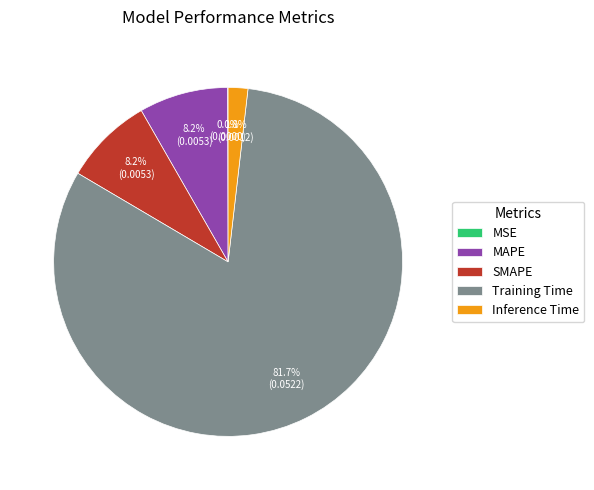

To the nearest percent, what is the average slice percentage?

20%